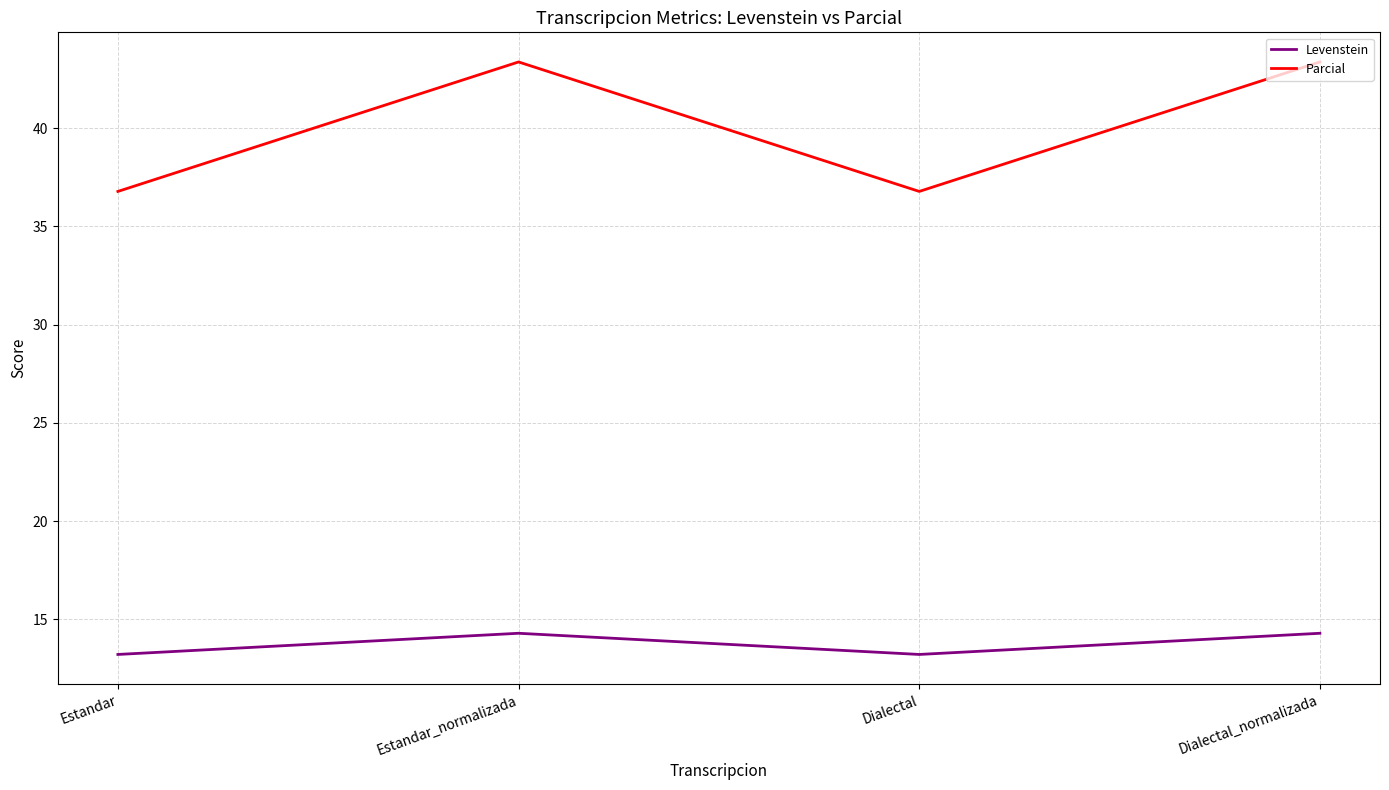

In Parcial, how many points are lower than both neighbors (excluding endpoints)?

1